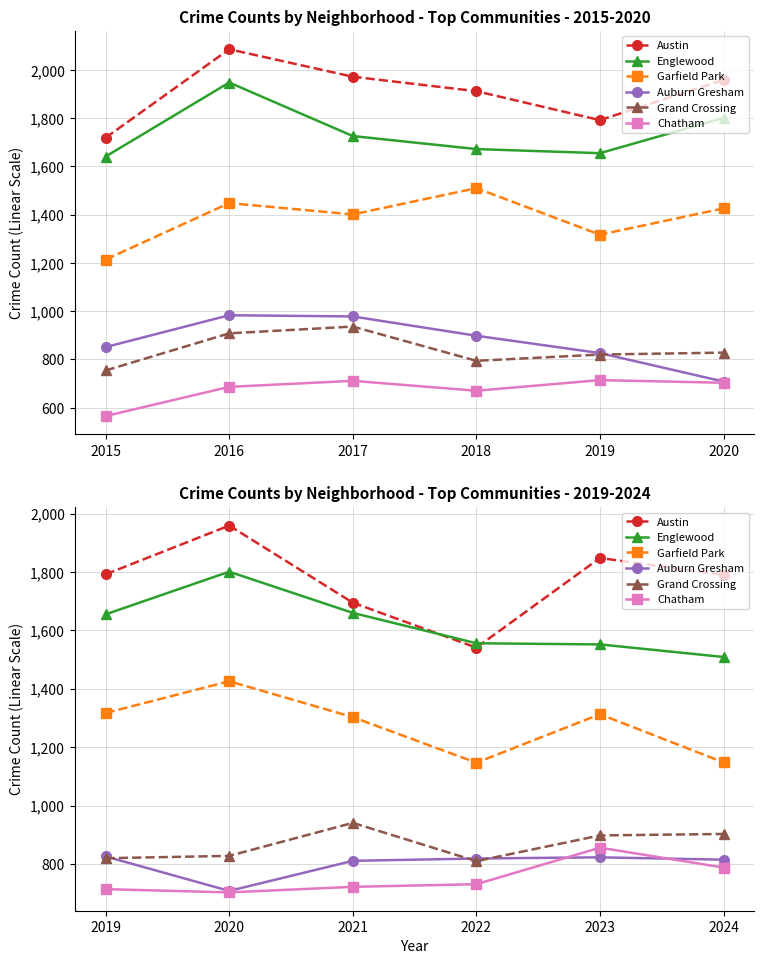

What is the sum of all Englewood values?

9733